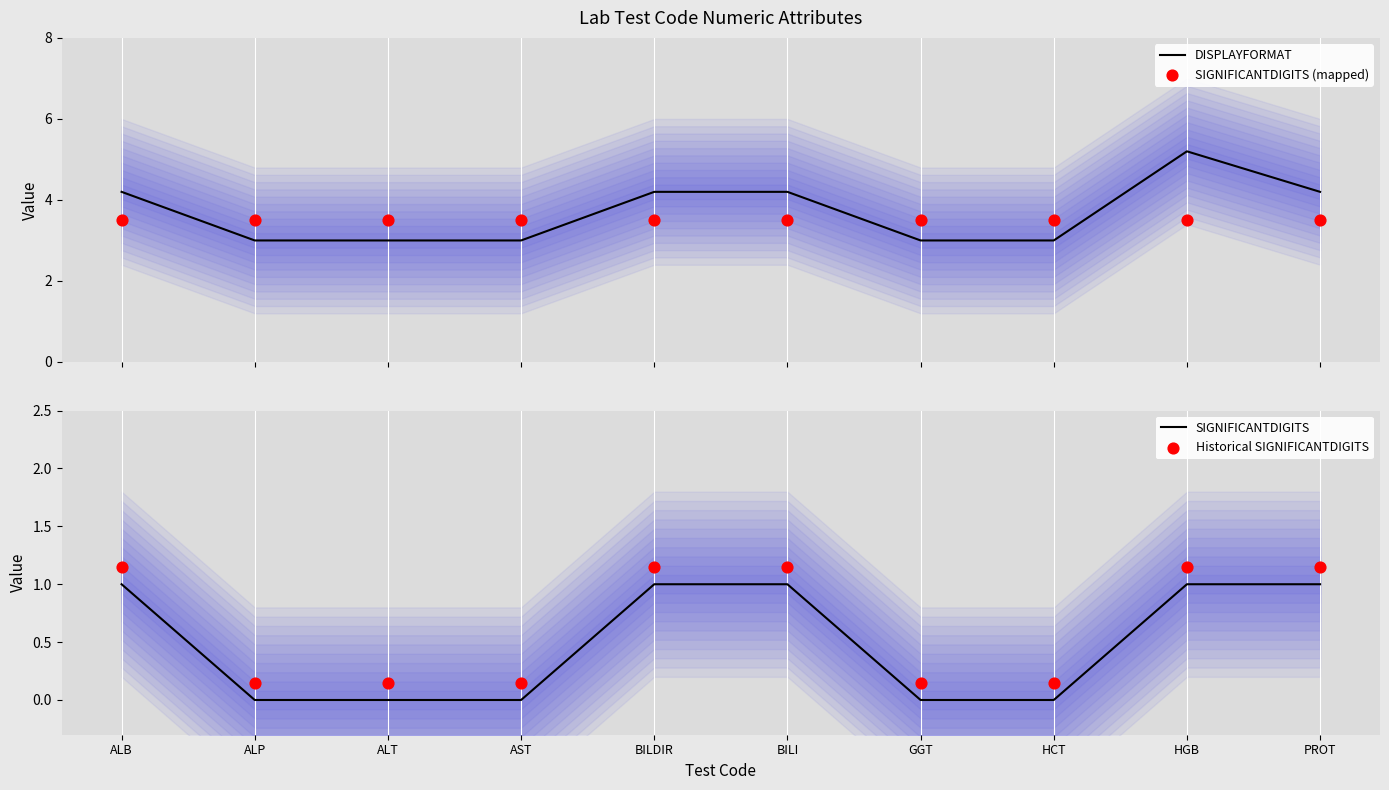

Which series contains the lowest Y value?

SIGNIFICANTDIGITS